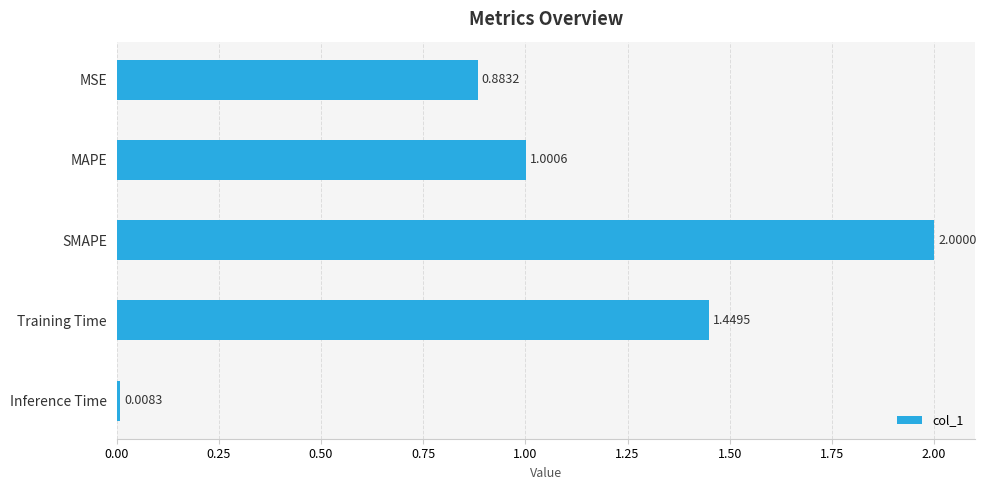

Which label corresponds to the largest value in the chart?

SMAPE